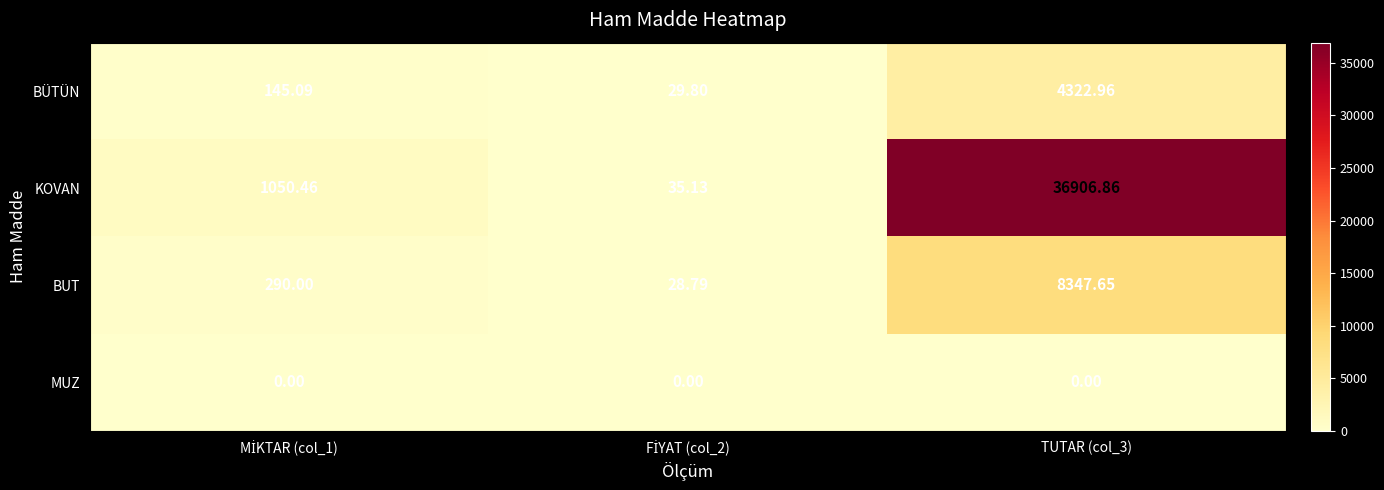

At which category is the sum across all series the highest?

TUTAR (col_3)